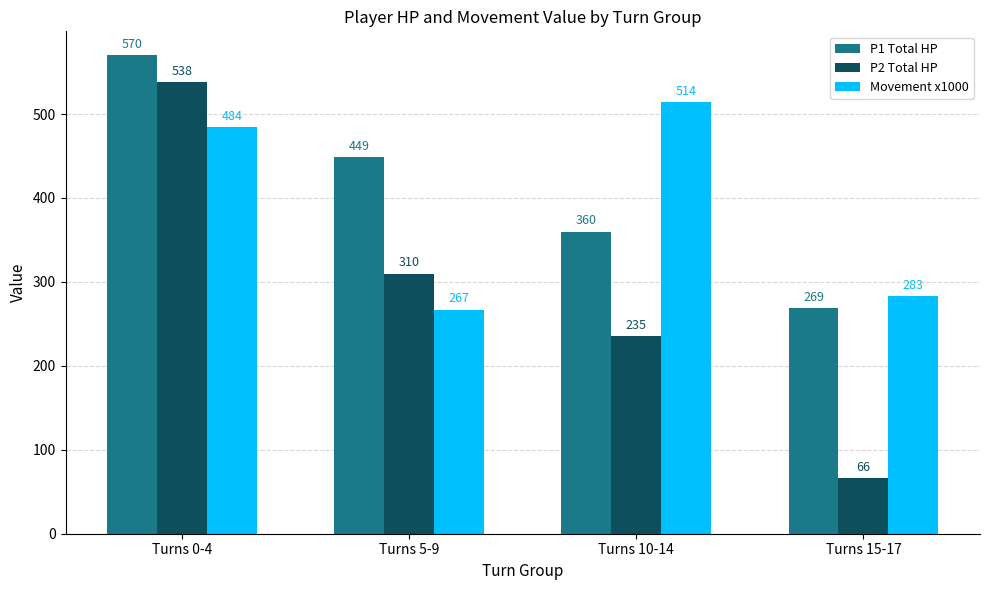

What is the value of the P1 Total HP bar at the 4th from the left?

269